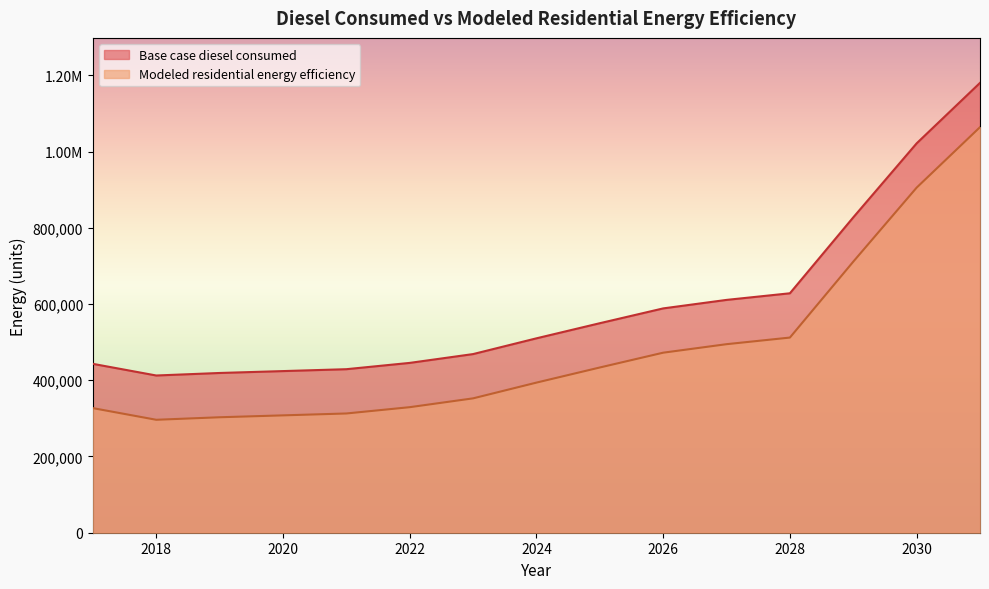

What is the spread (max minus min) of values at 2030?

116169.6